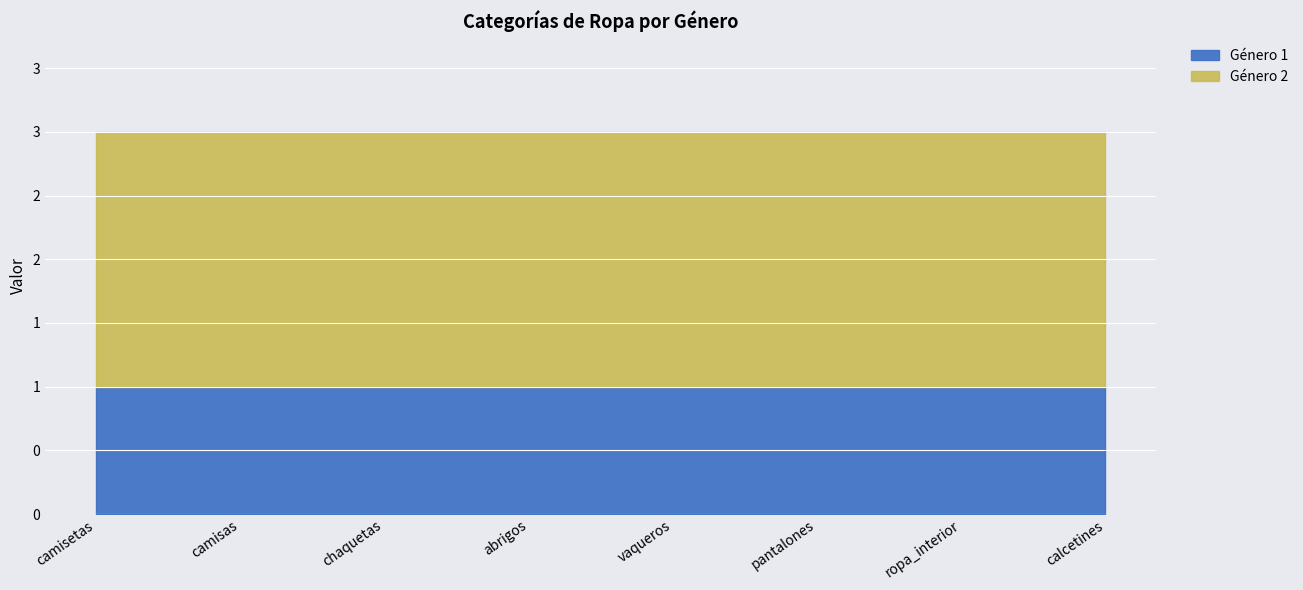

Rank the categories by Género 2 value from lowest to highest.

0, 1, 2, 3, 4, 5, 6, 7